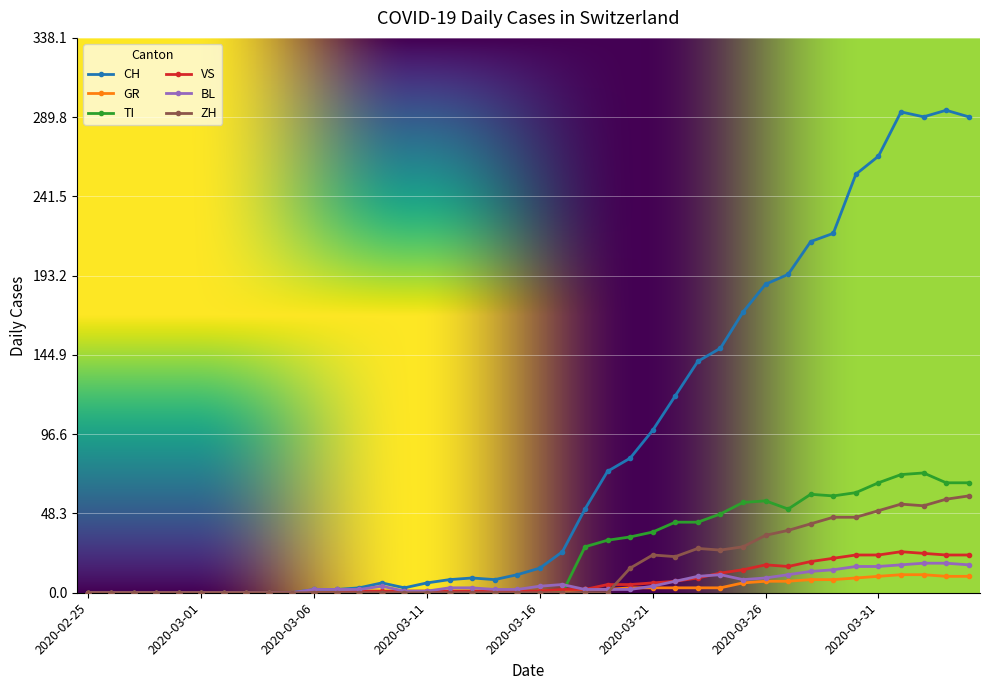

How many data points in VS are less than 1?

12